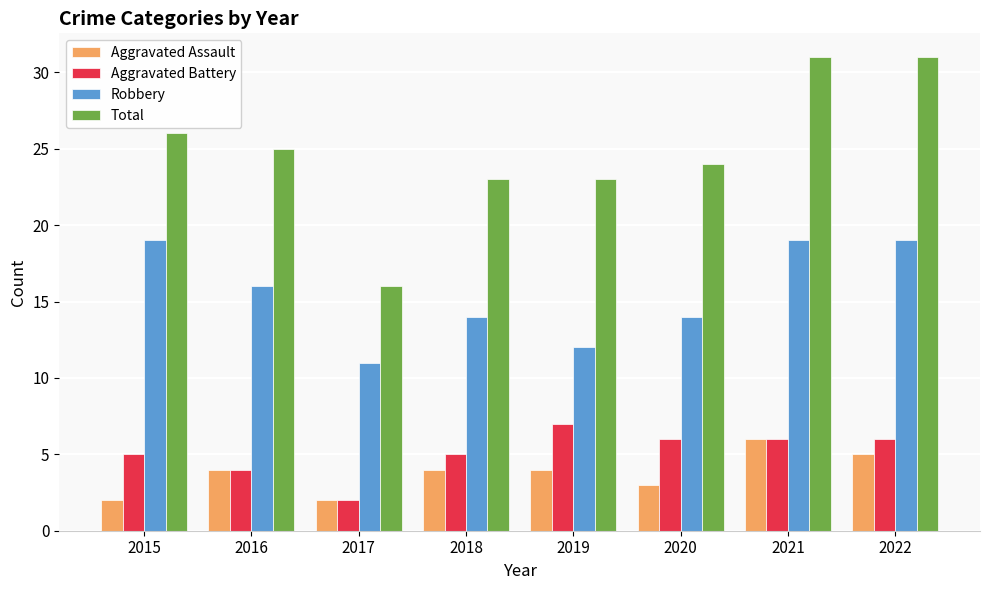

What is the approximate value of Robbery at 2022?

19